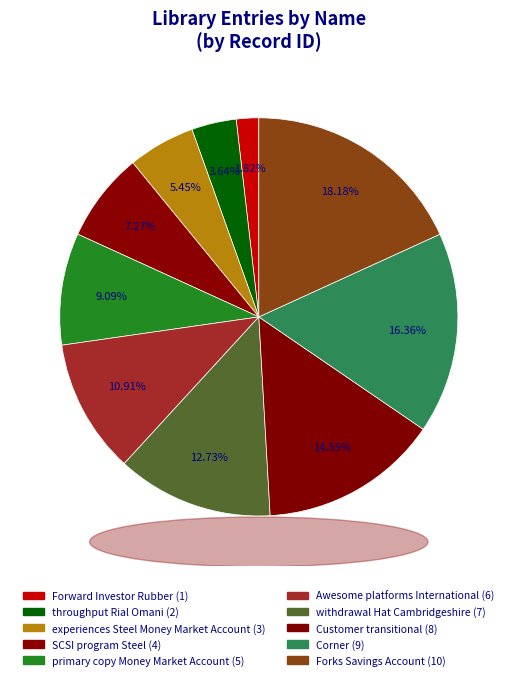

Which has a higher value, Awesome platforms International or throughput Rial Omani?

Awesome platforms International